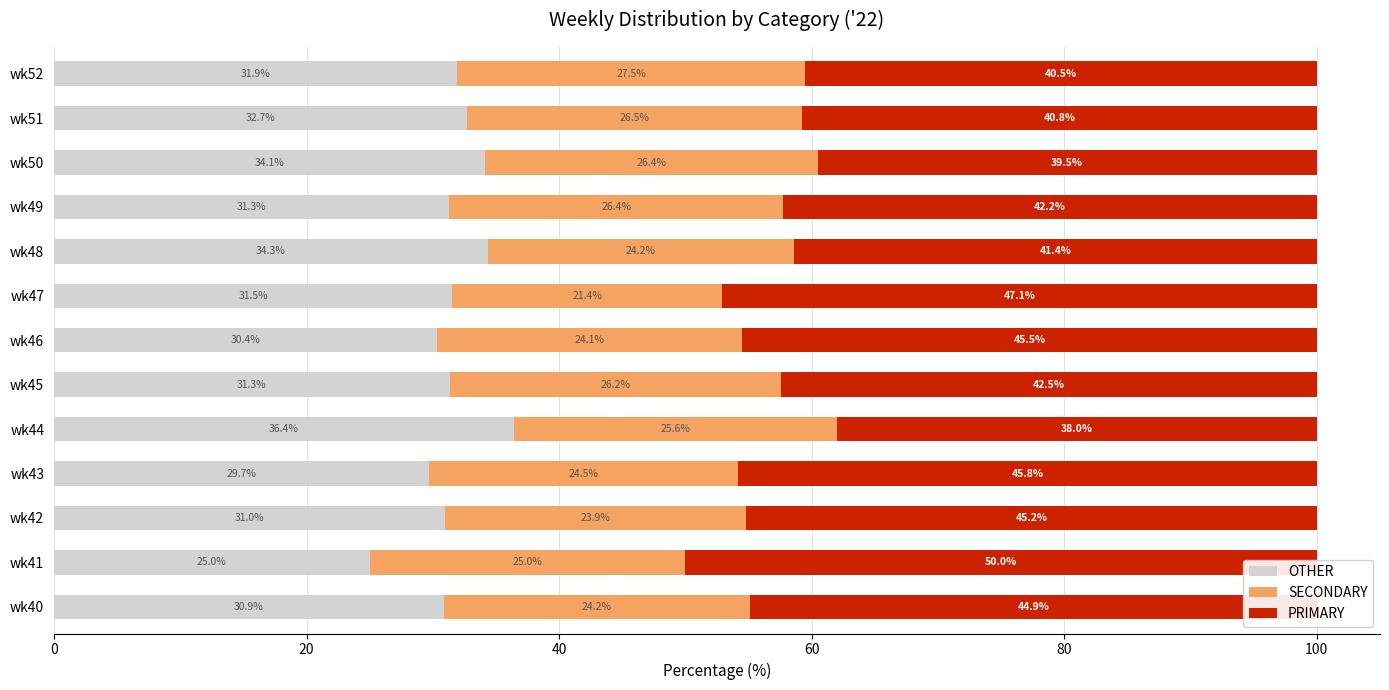

What is the difference between the maximum and minimum values in the OTHER series?

11.4